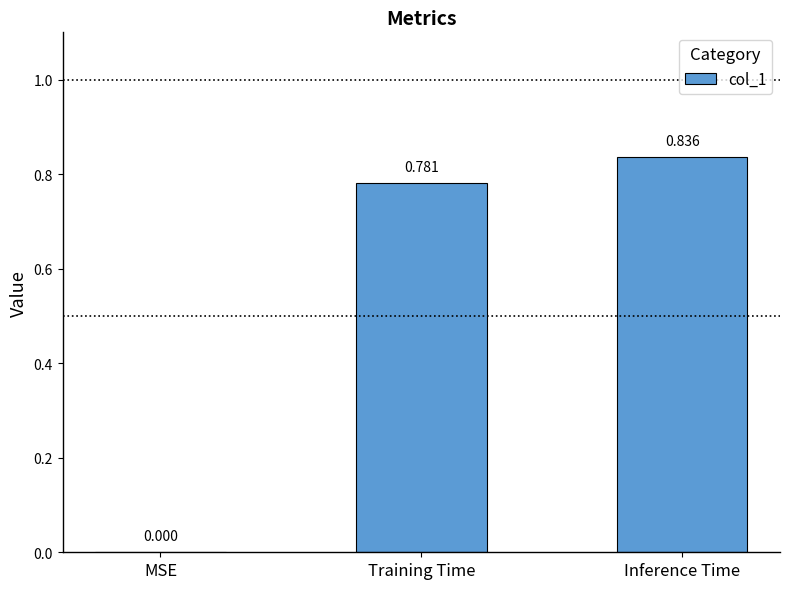

At which category does the chart reach its peak across all series?

Inference Time